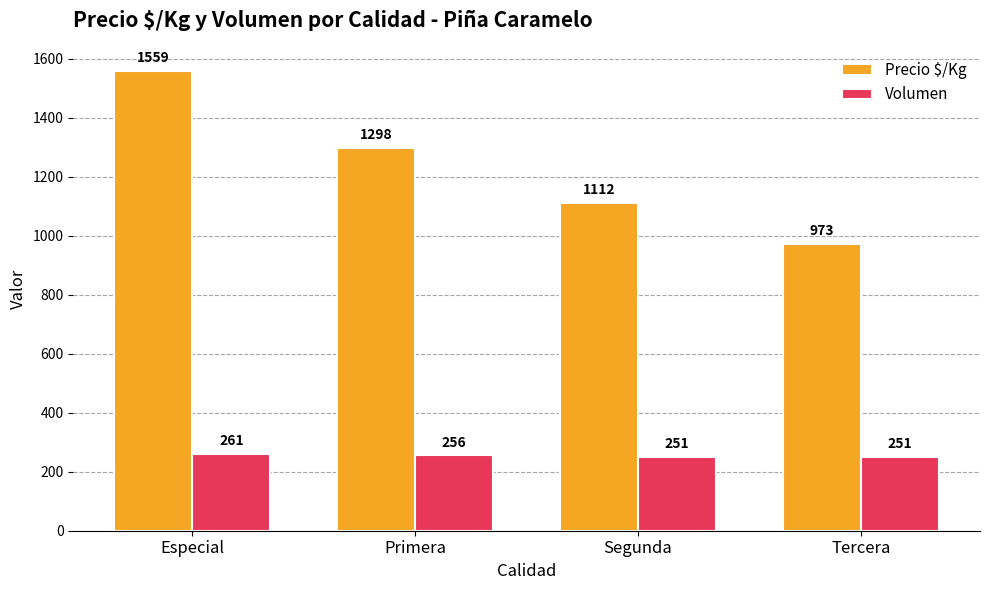

What is the total value across all series at Tercera?

1224